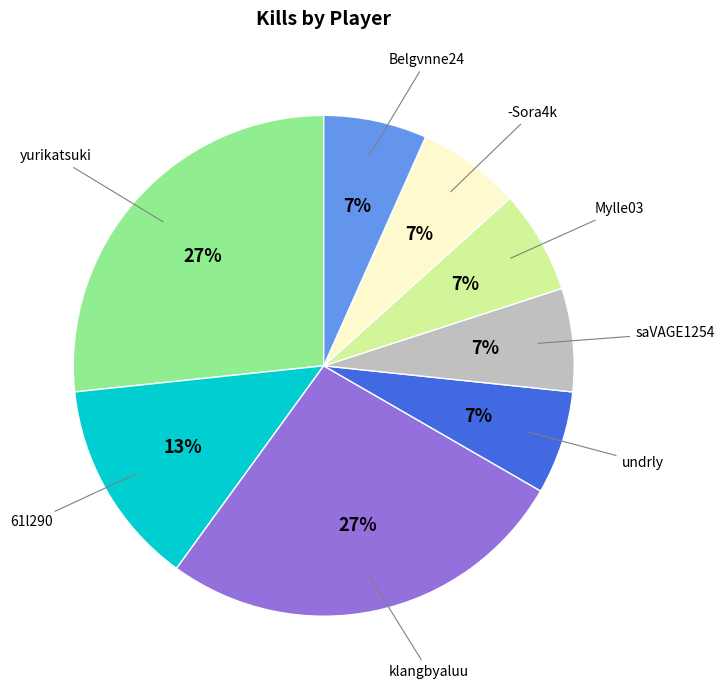

To the nearest percent, what is the combined percentage of saVAGE1254 and 61l290?

20%